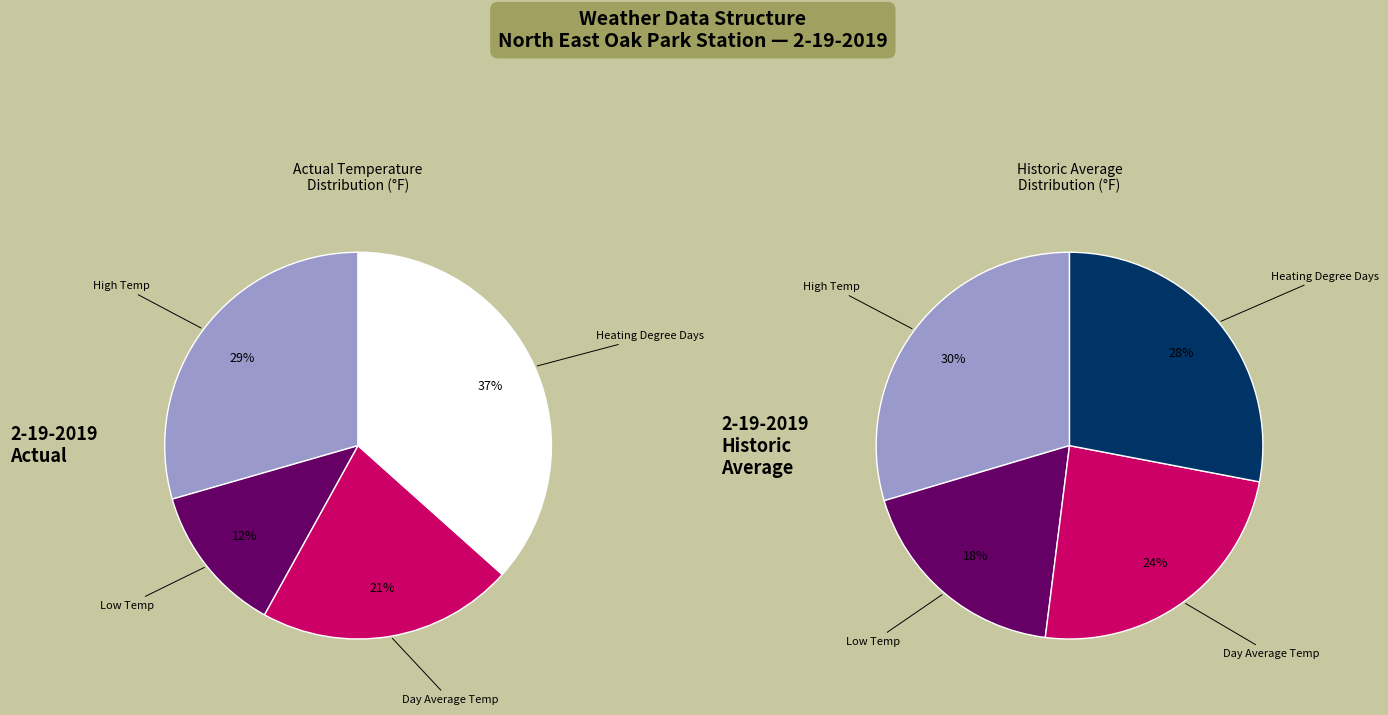

How much of the chart is everything except Day Average Temp?

78.6%